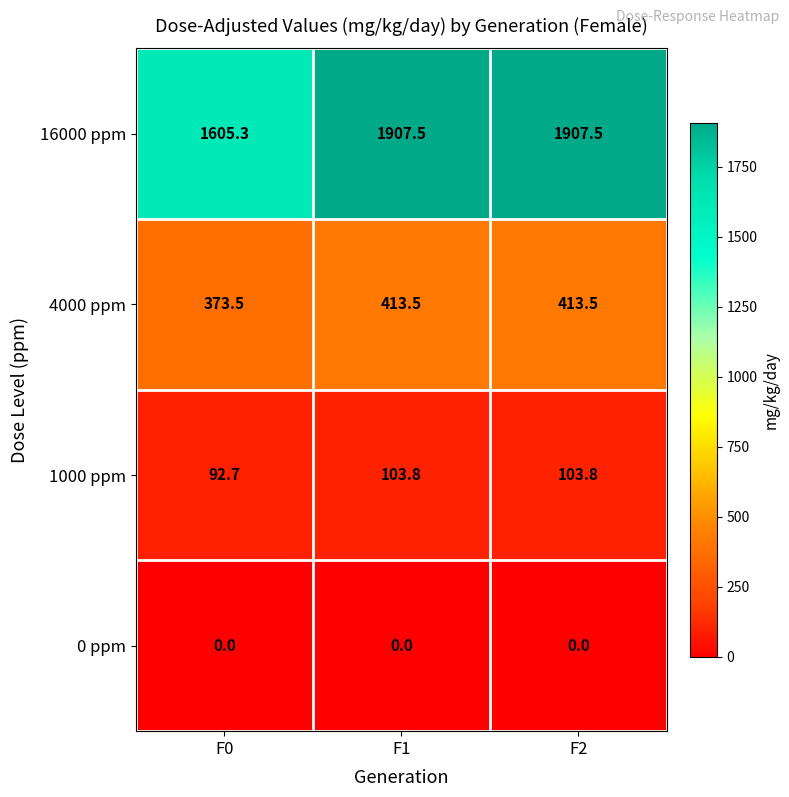

What is the greatest value displayed?

1907.5